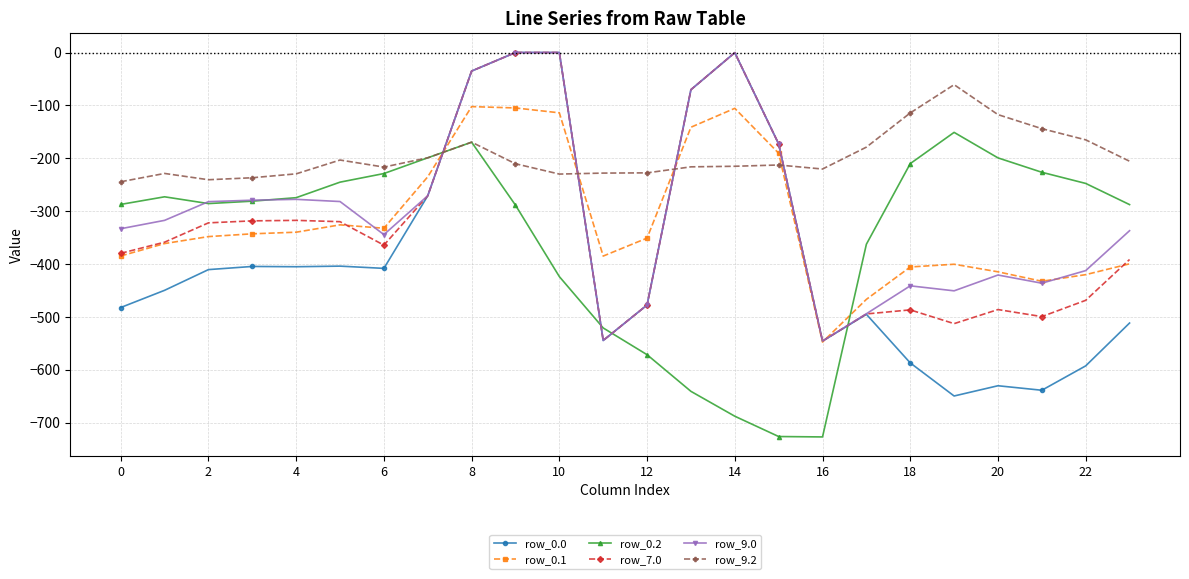

What is the minimum value shown in the chart?

-726.6